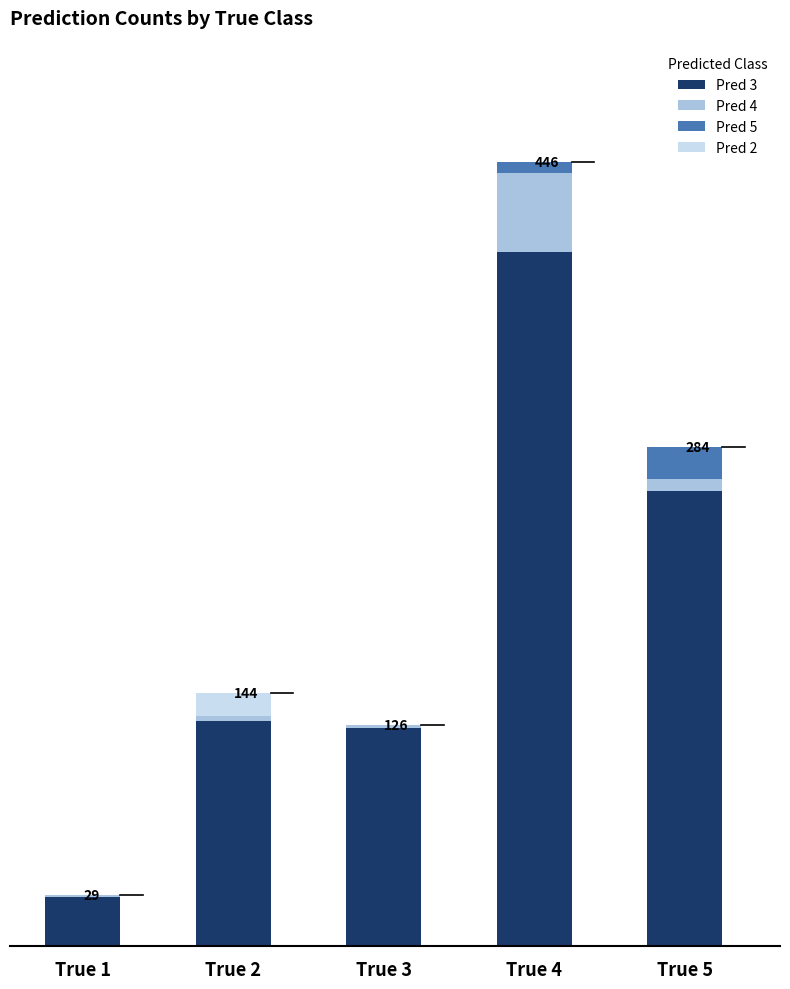

What are all the series names shown in the legend?

Pred 3, Pred 4, Pred 5, Pred 2